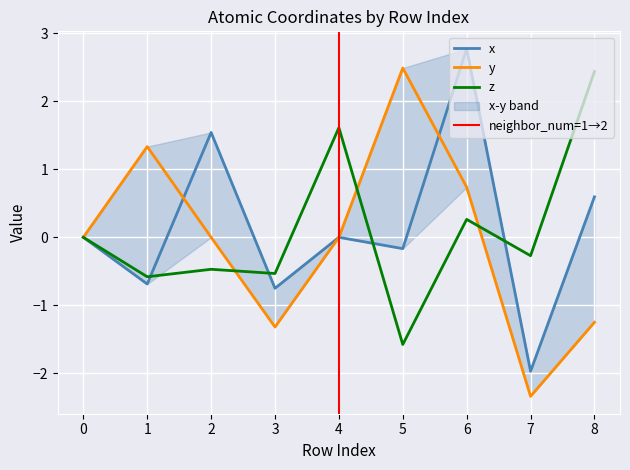

Is this an area chart (filled region under the line)?

No